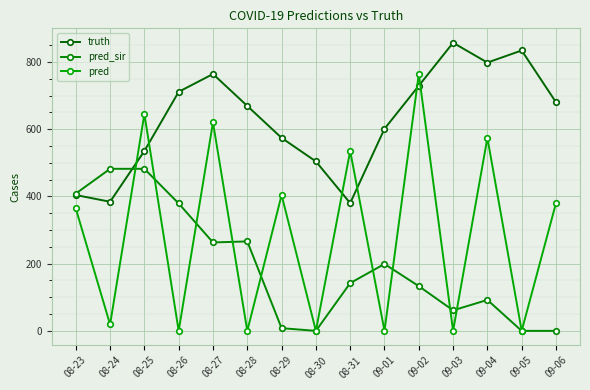

At which category does the chart reach its peak across all series?

09-03